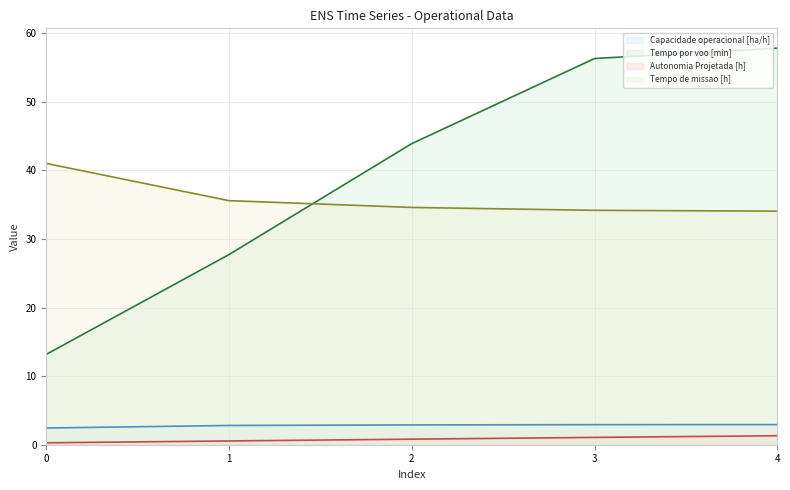

What are all the series names shown in the legend?

Capacidade operacional [ha/h], Tempo por voo [min], Autonomia Projetada [h], Tempo de missao [h]